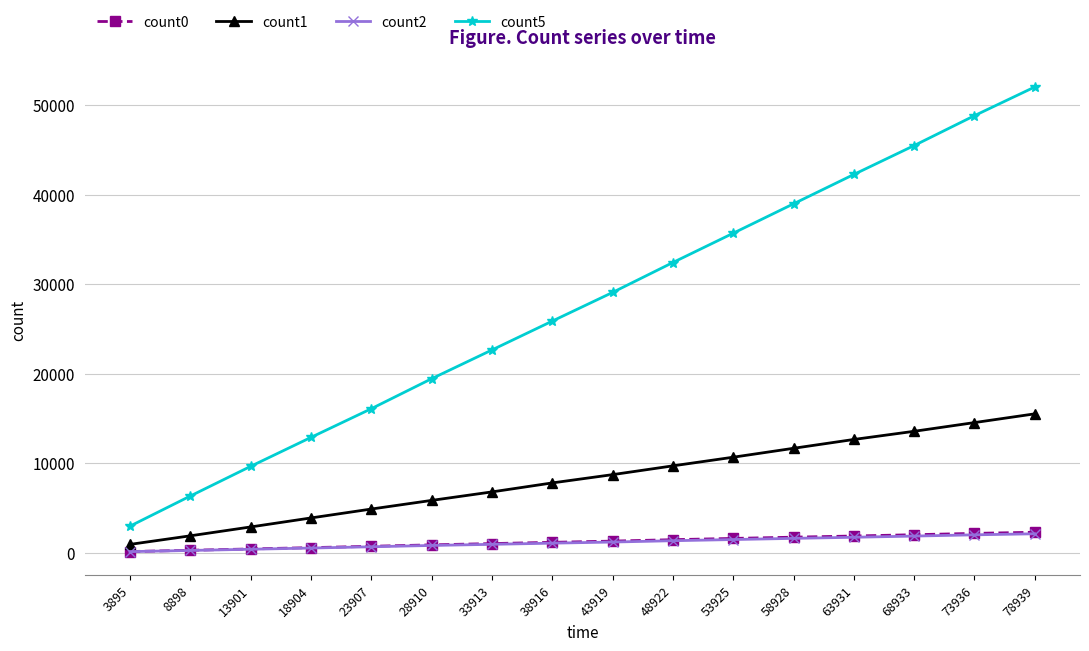

True or false: count5 and count2 intersect in this chart.

False